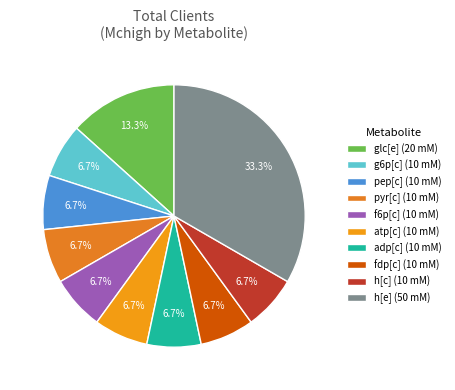

To the nearest percent, what is the average slice percentage?

10%